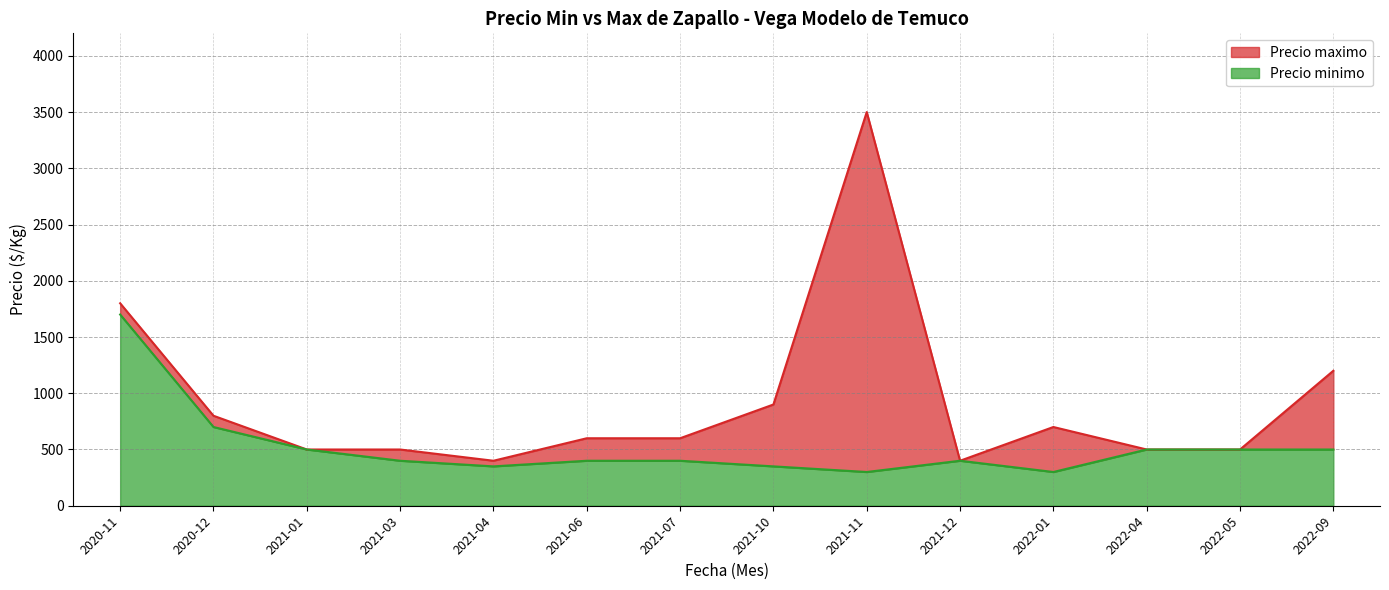

Which label corresponds to the smallest value in the chart?

2021-11